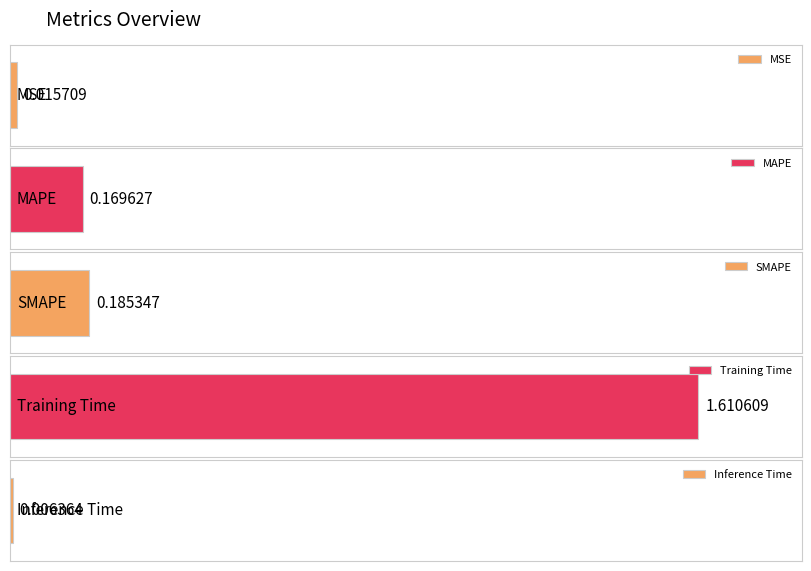

What is the sum of the values at SMAPE and MSE?

0.2